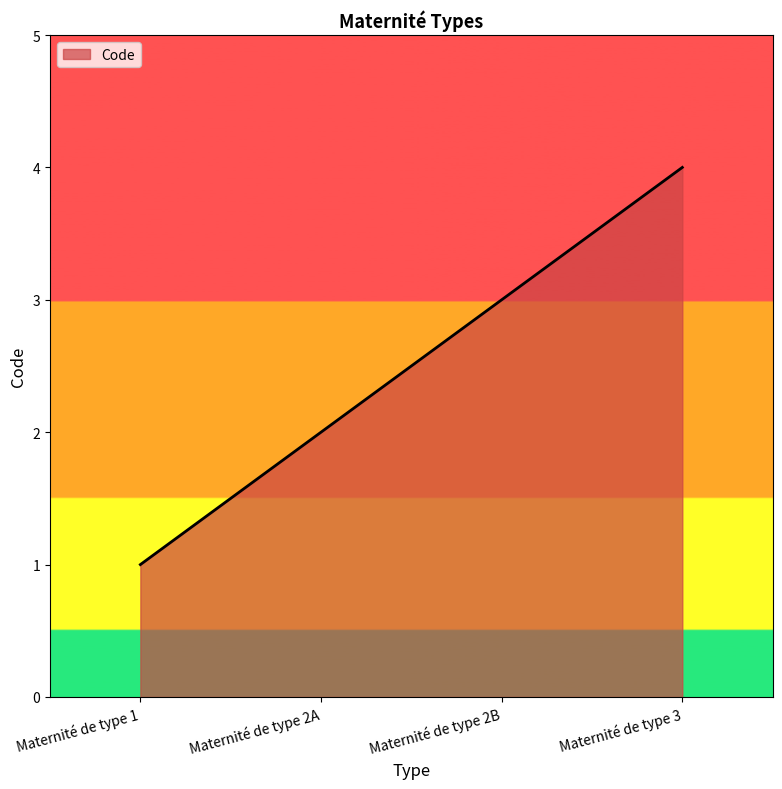

At which label is the value closest to 2?

Maternité de type 2A